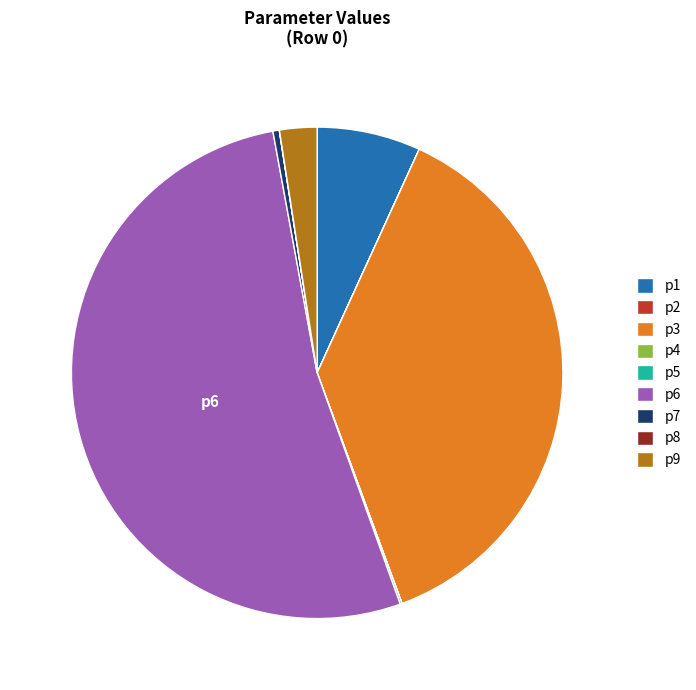

The p6 slice represents 38% of the pie. True or false?

False